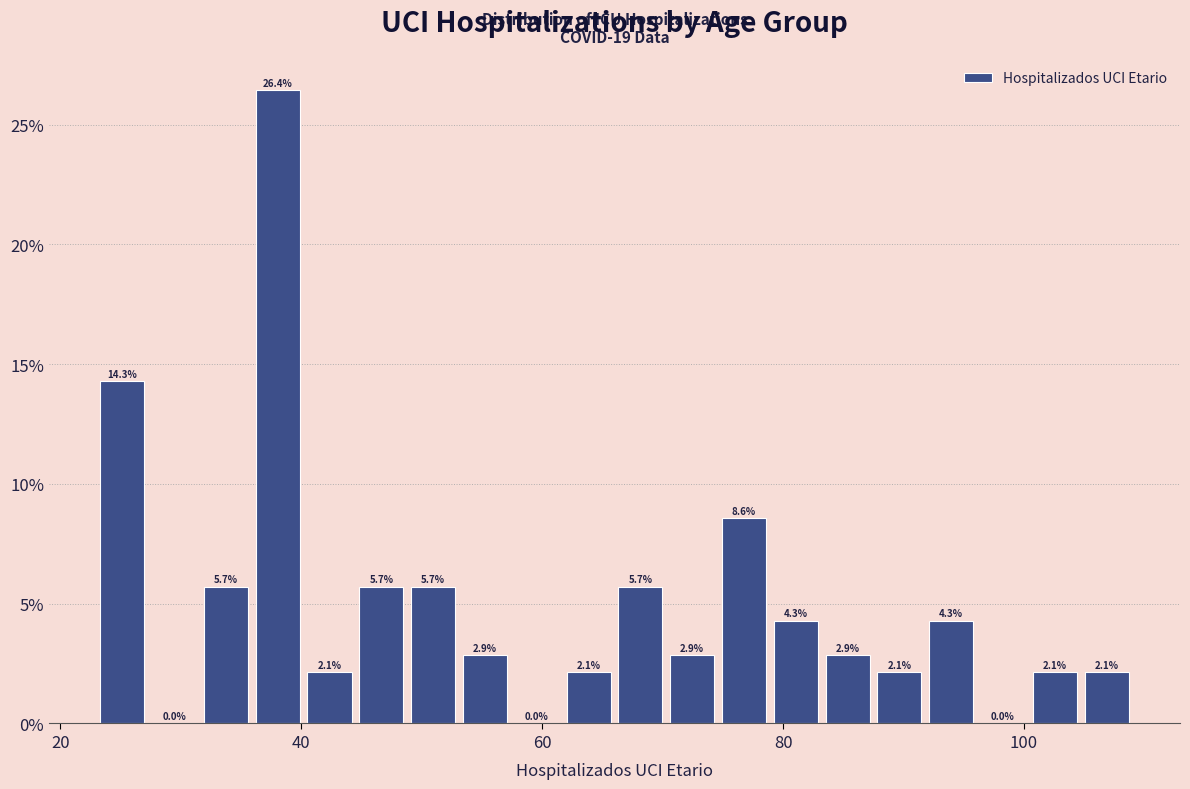

Around what value on the x-axis is the tallest bar? Give the approximate position of its centre, as read against the axis.

38